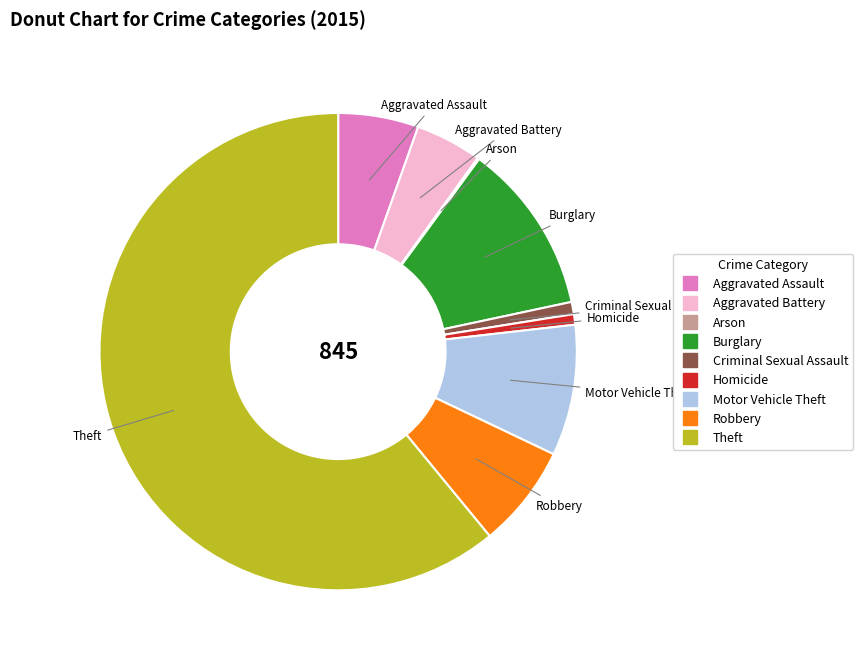

Does any single category account for the majority?

Yes